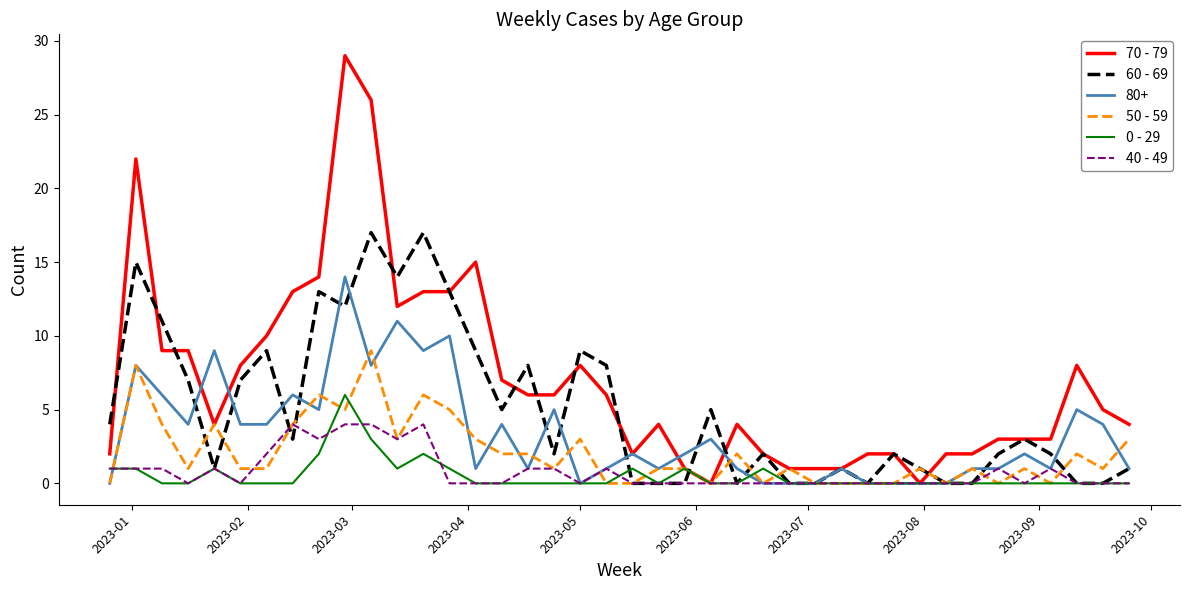

What is the highest value of the 40 - 49 series?

4